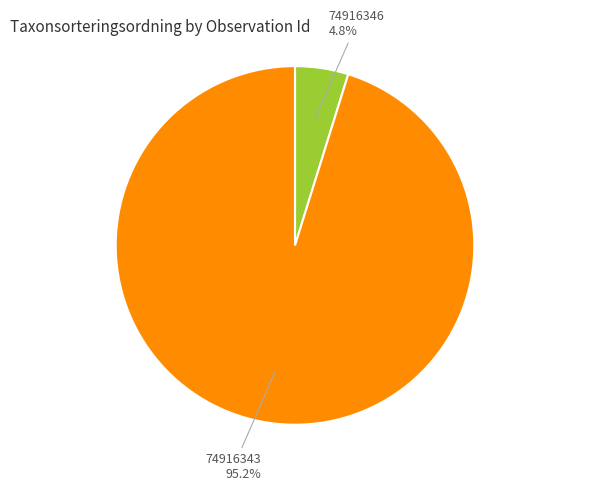

How many slices are in this pie chart?

2